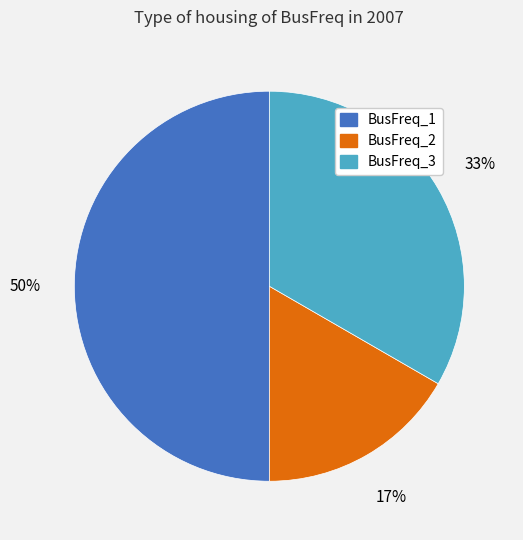

Which has a higher value, BusFreq_1 or BusFreq_3?

BusFreq_1